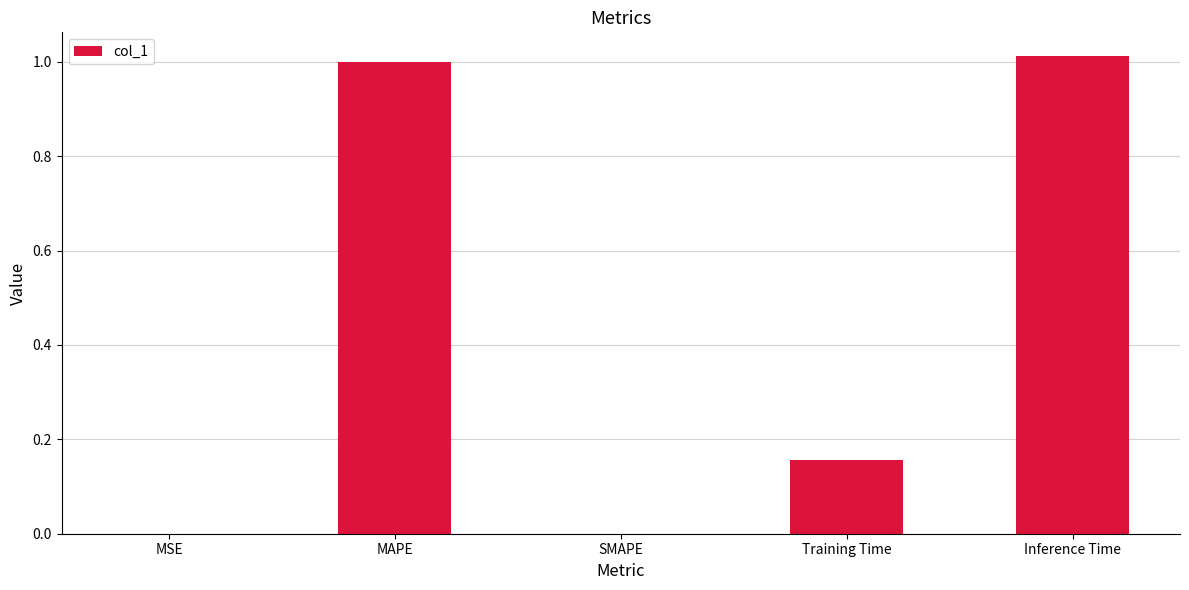

What is the change in value from SMAPE to Inference Time?

+1.0